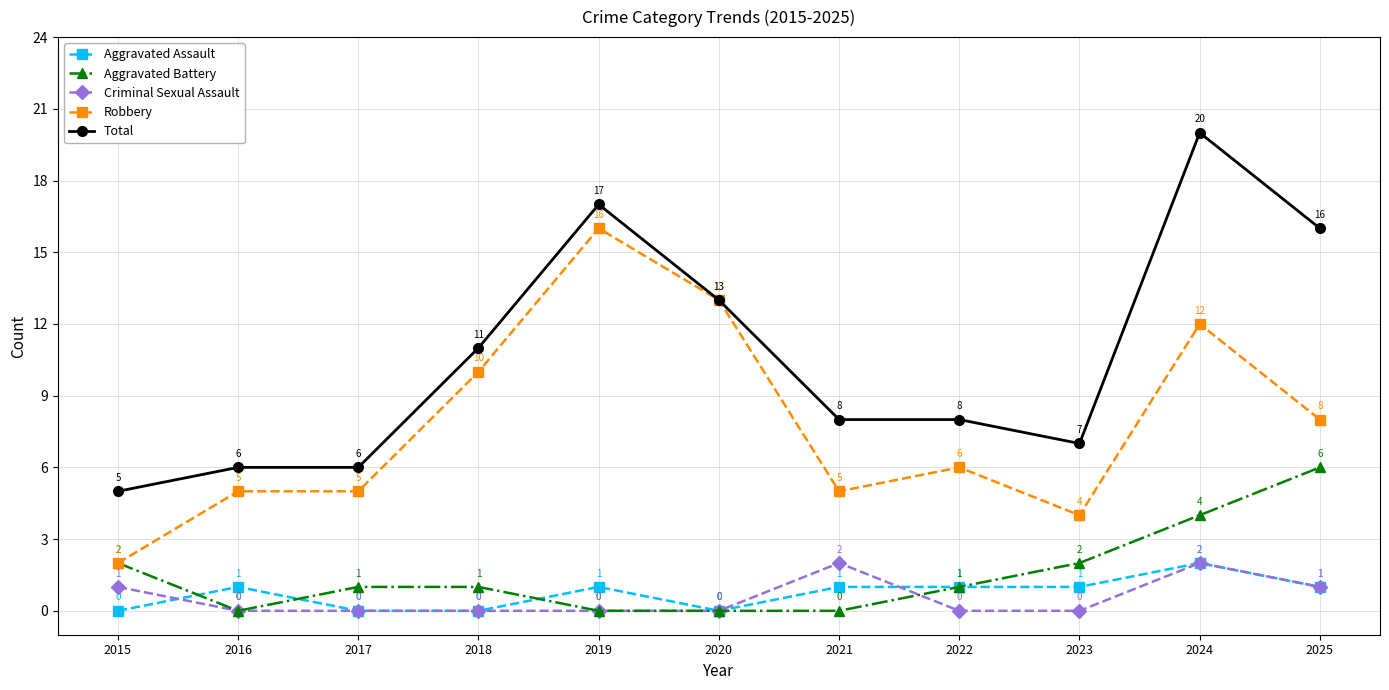

What is the value of the Total point at the 1st from the left?

5